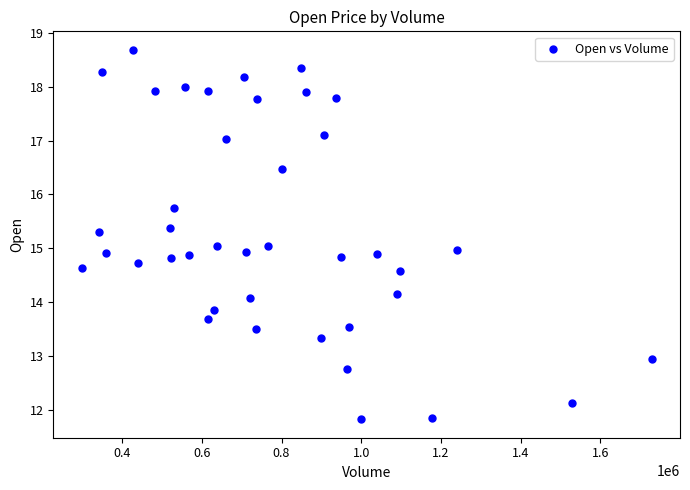

What is the range of Y values (max minus min)?

6.9